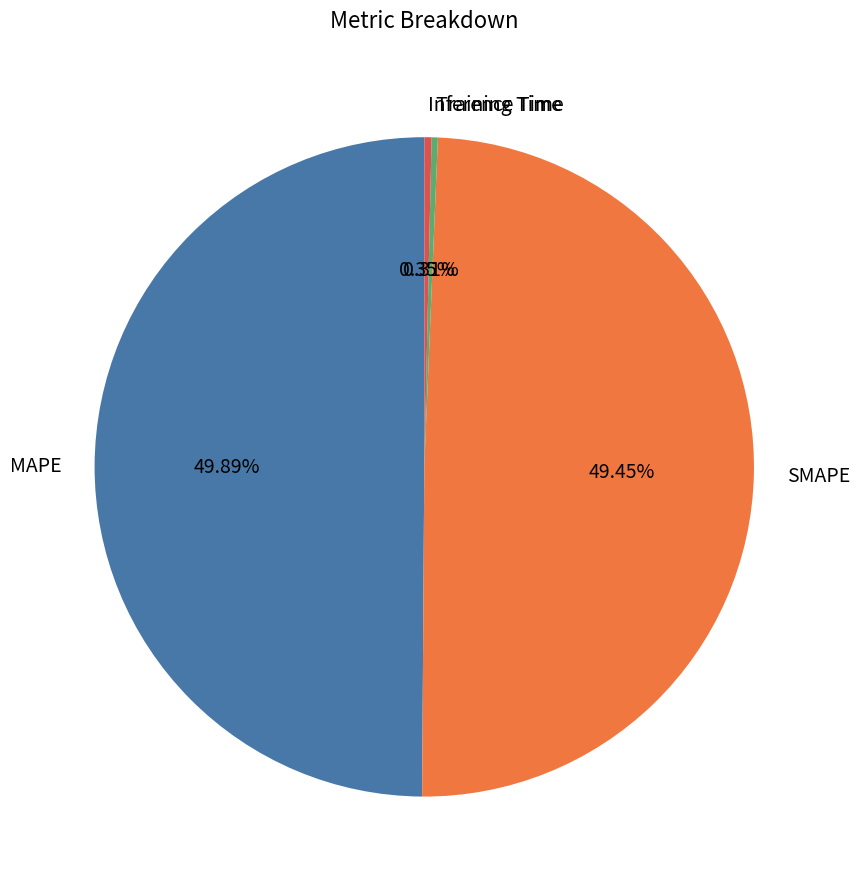

Between Inference Time and MAPE, which is larger?

MAPE